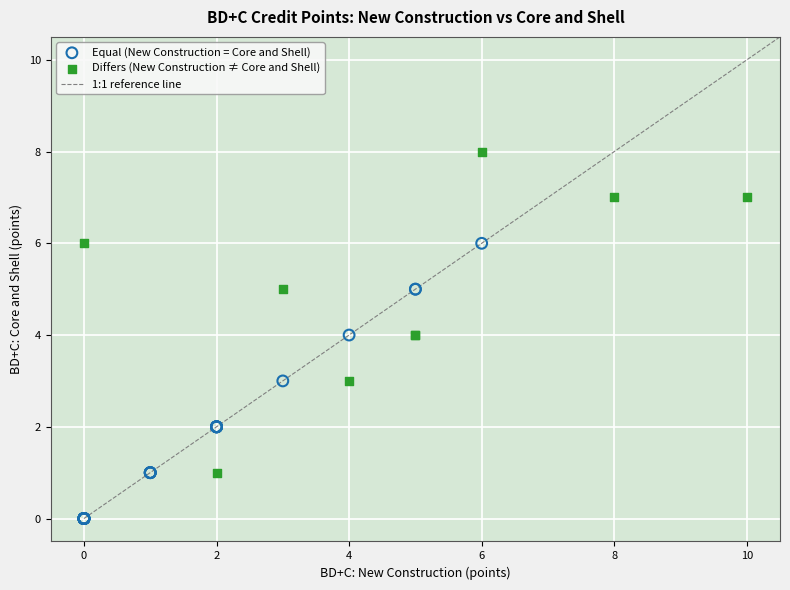

Which series has the largest Y range (max minus min)?

Differs (New Construction ≠ Core and Shell)